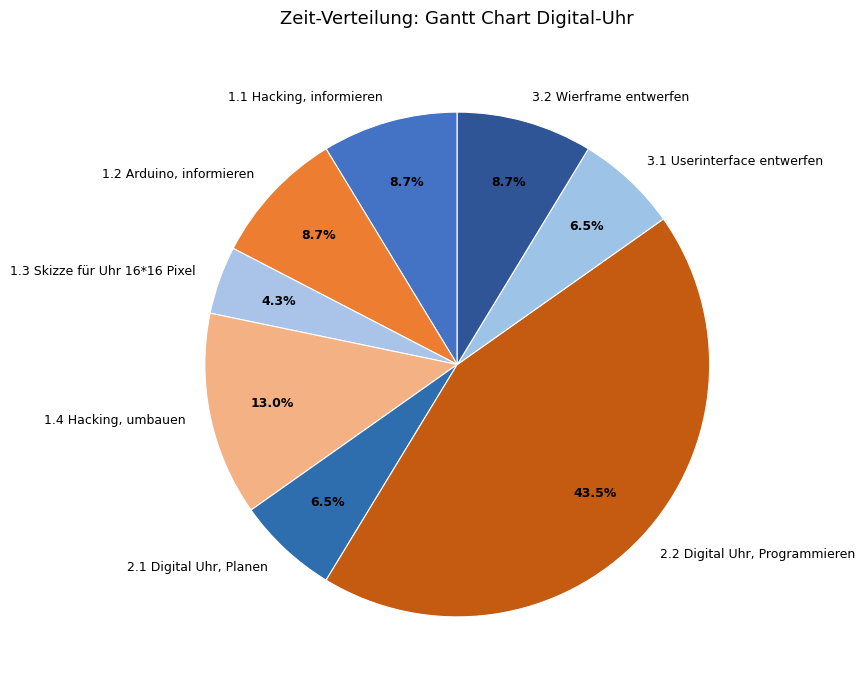

Which category has the biggest portion of the pie?

2.2 Digital Uhr, Programmieren